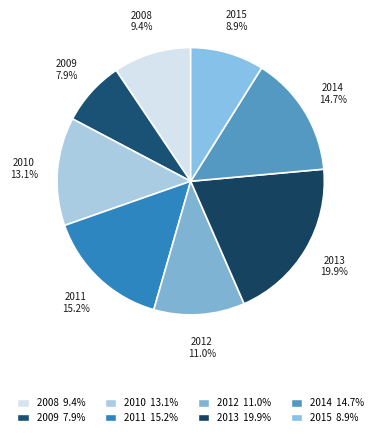

What is the smallest slice in the pie chart?

2009